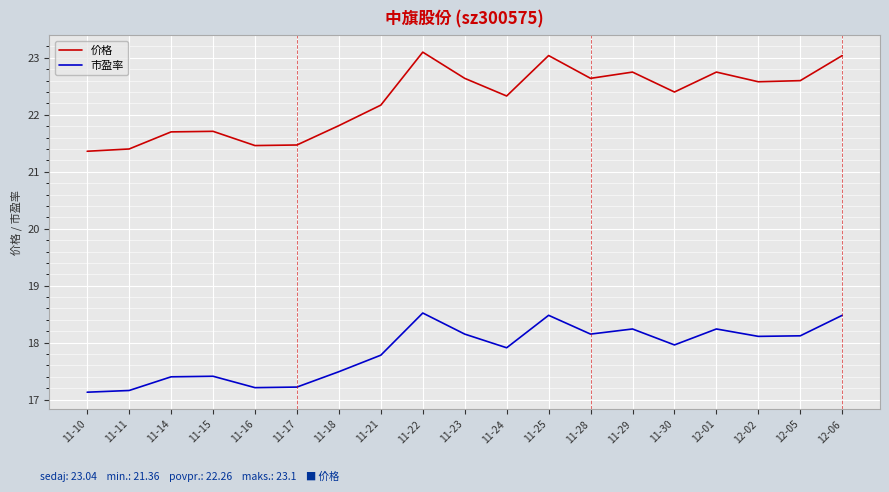

Between 11-11 and 11-29, which series saw the biggest shift?

价格